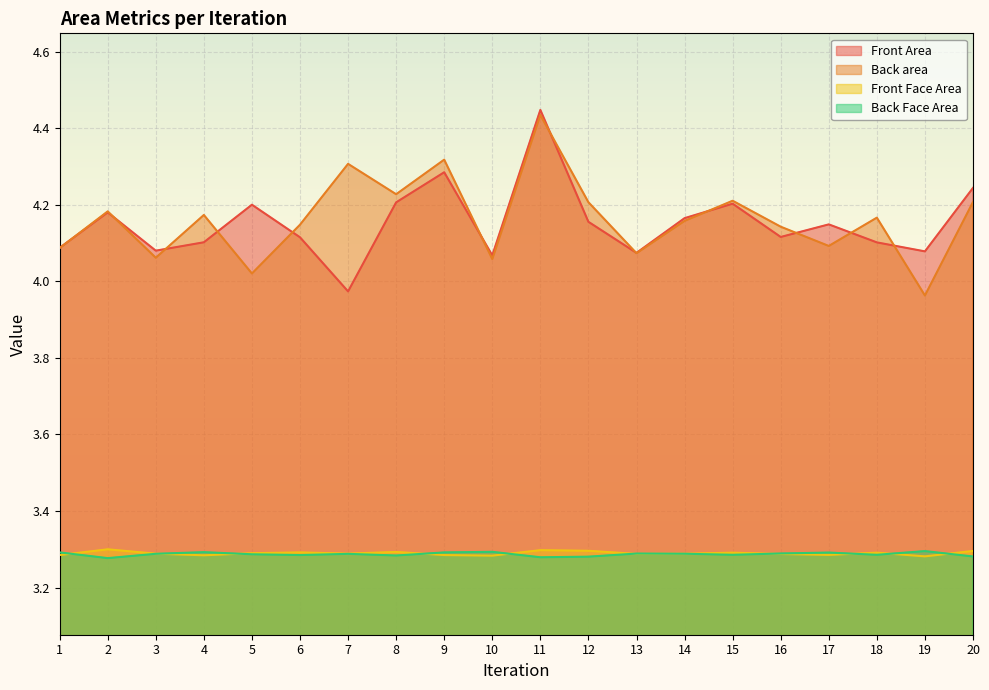

What is the maximum value for Front Face Area?

3.3